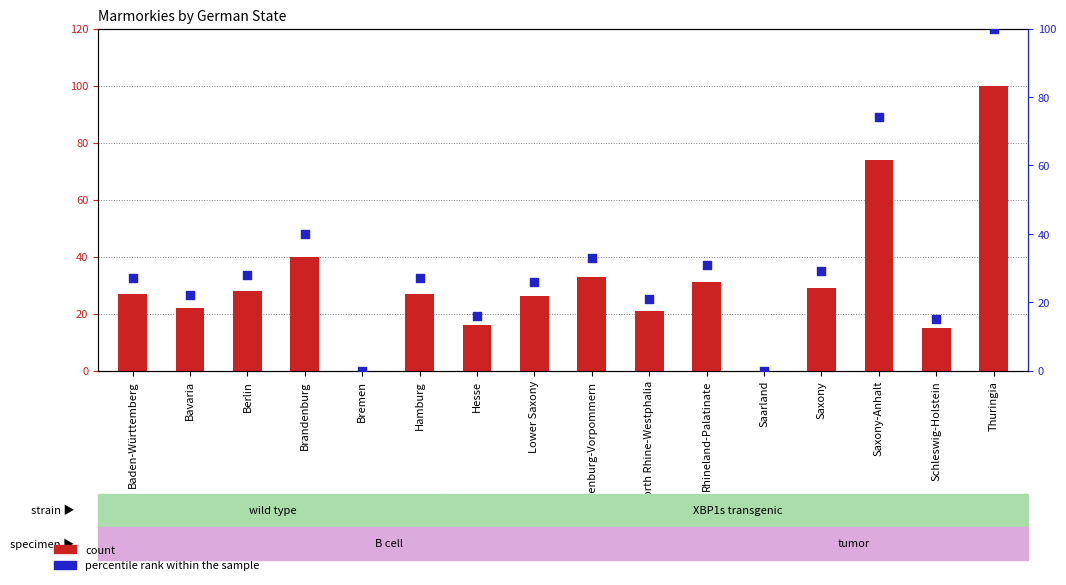

Which series has the largest Y range (max minus min)?

count